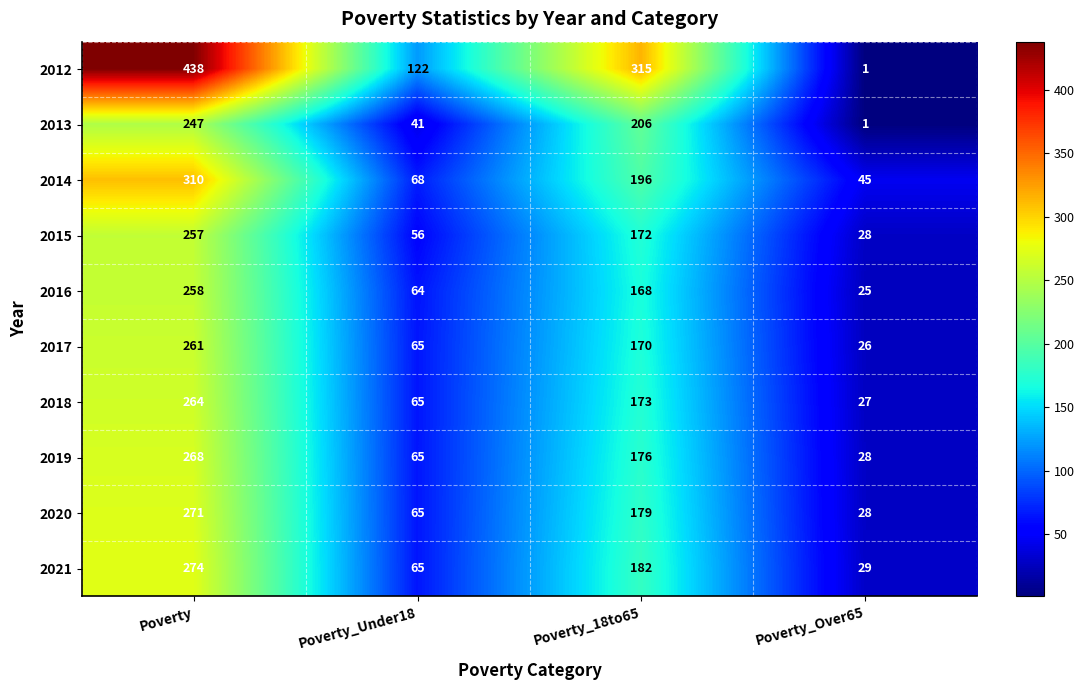

At which category does the chart reach its peak across all series?

Poverty